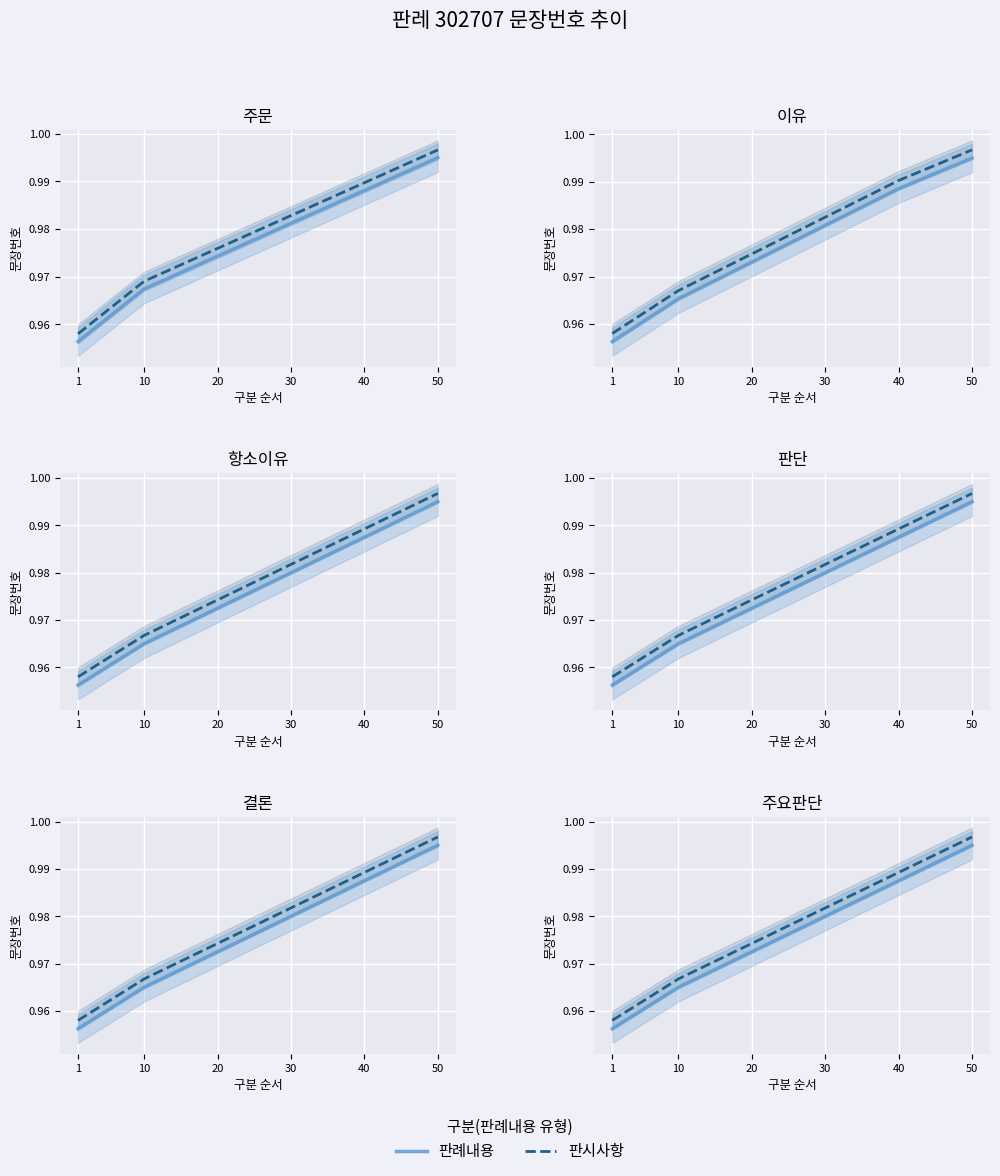

True or false: 판시사항 and 판례내용 cross at least once.

False